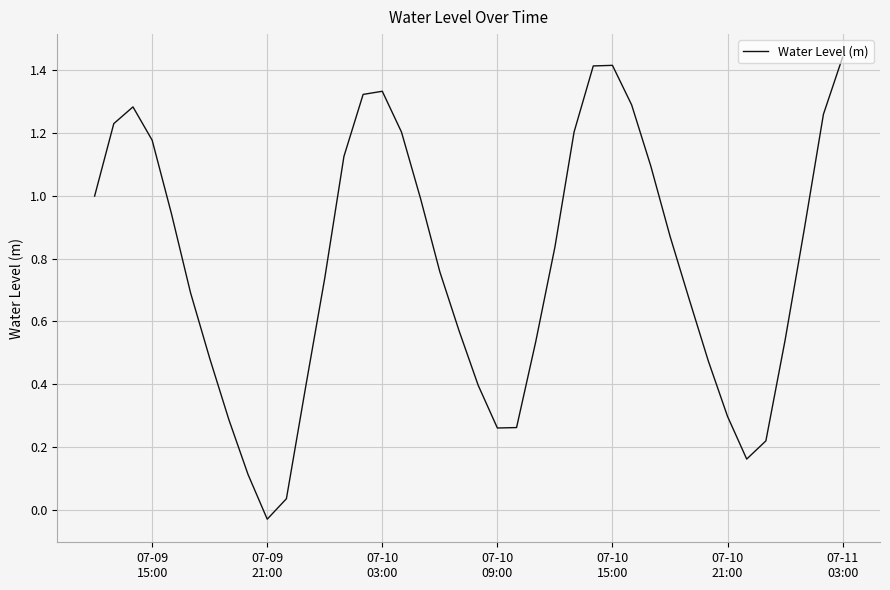

Where is the data nearest to the value 0?

07-09 21:00